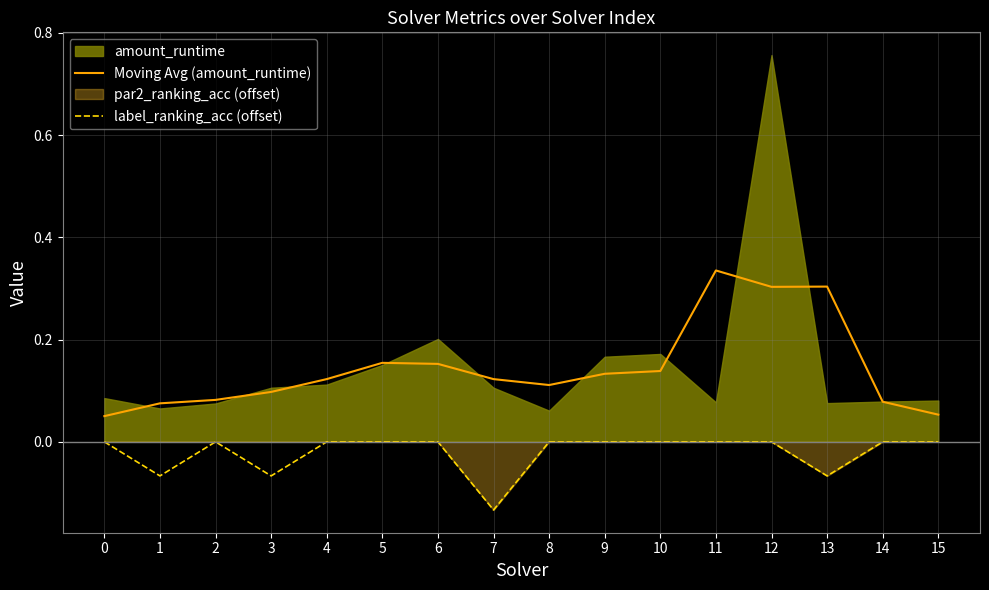

The value of Moving Avg (amount_runtime) at 13 is 0.3. True or false?

True